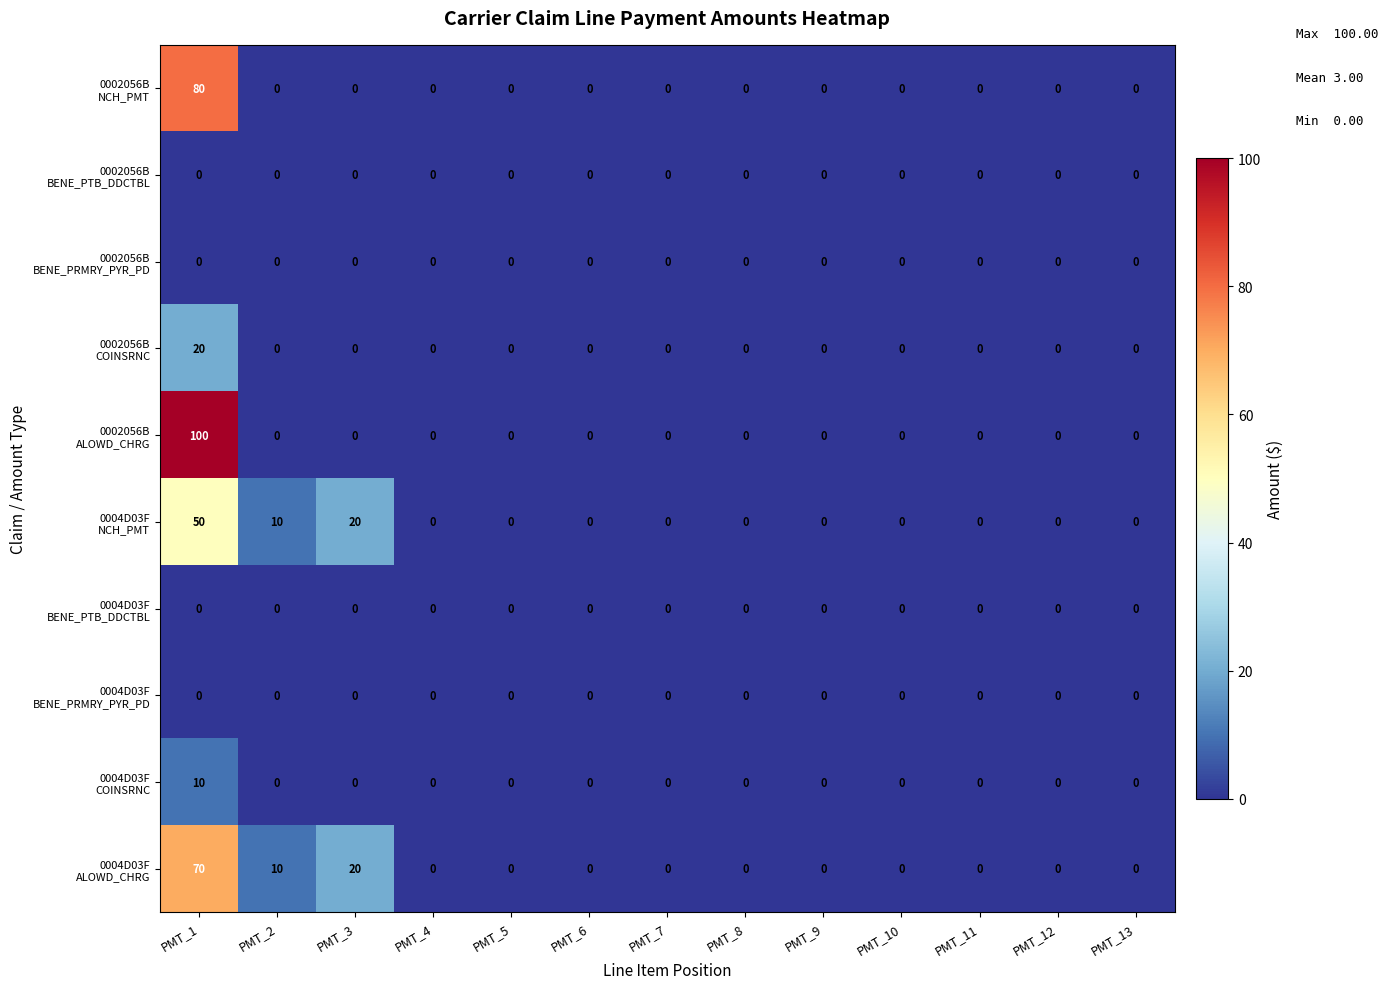

At which category is the sum across all series the highest?

PMT_1